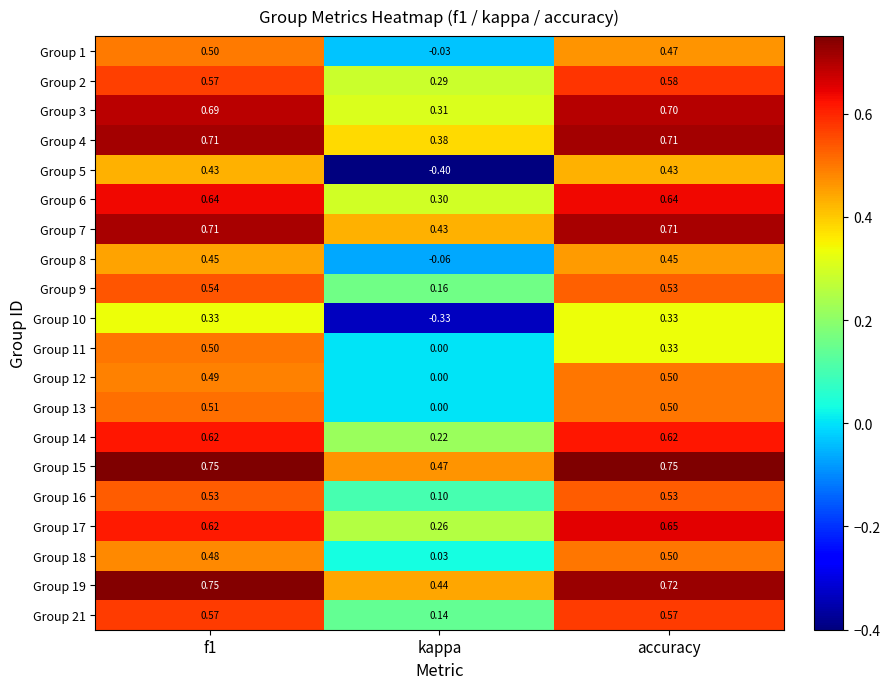

At which label is Group 1 closest to 0?

kappa